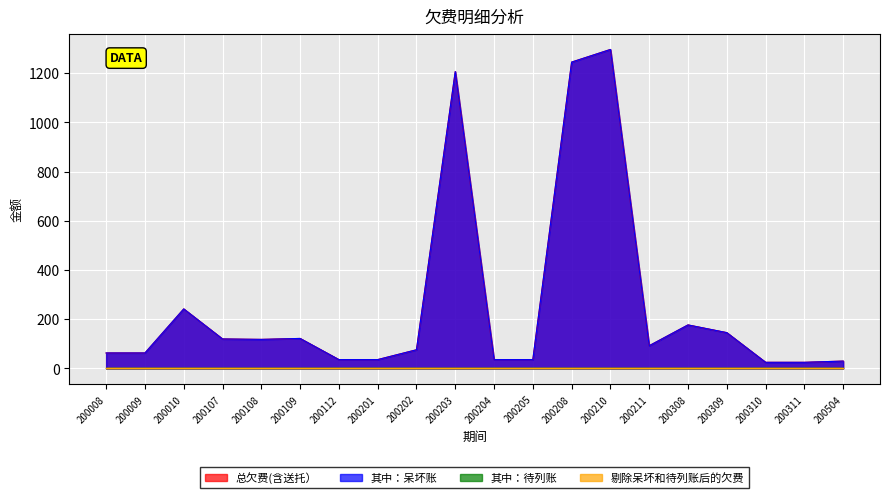

The 其中：呆坏账 series shows 202.8 at 200309. True or false?

False